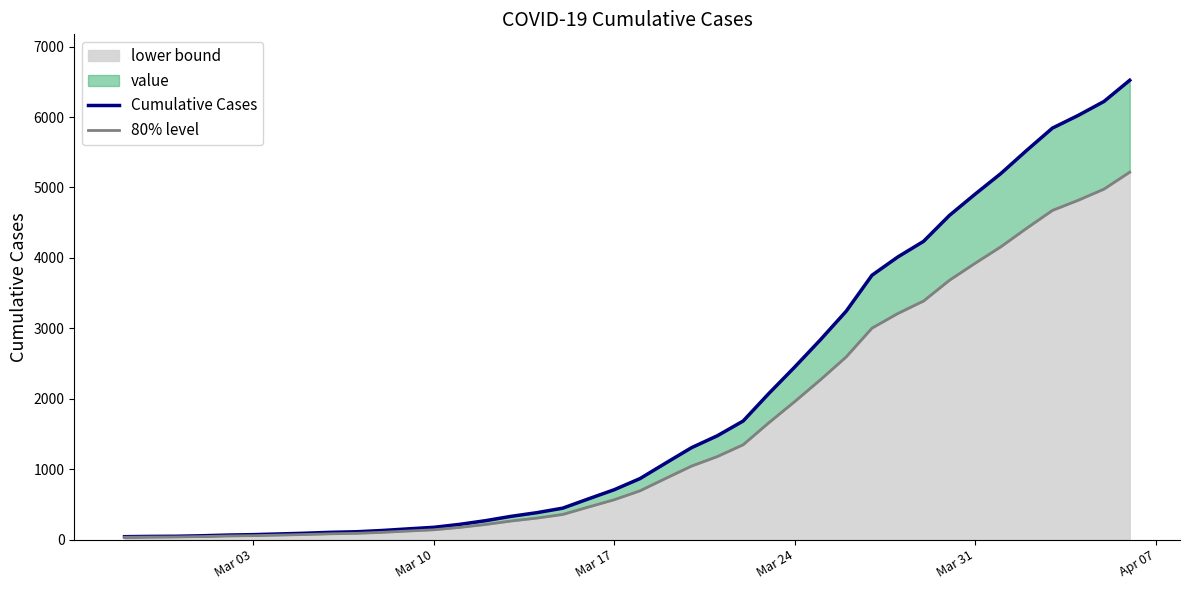

What is the difference between the maximum and minimum values in the 80% level series?

5184.0